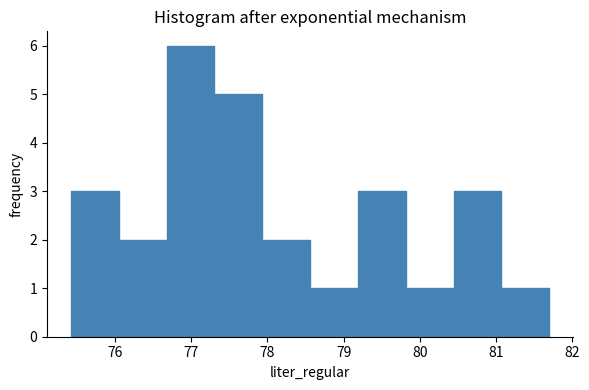

Reading left to right, list every bar in this chart as the range it spans on the x-axis followed by its height. Neither the bar edges nor the heights are printed on the chart, so give them approximately, as read against the axes.

75.4 to 76.0: 3
76.0 to 76.7: 2
76.7 to 77.3: 6
77.3 to 77.9: 5
77.9 to 78.6: 2
78.6 to 79.2: 1
79.2 to 79.8: 3
79.8 to 80.4: 1
80.4 to 81.1: 3
81.1 to 81.7: 1